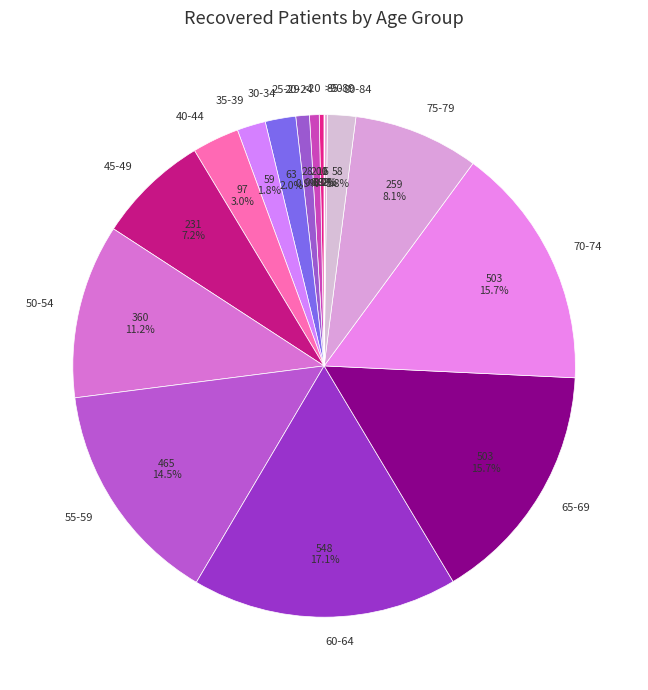

Between 45-49 and 80-84, which is larger?

45-49